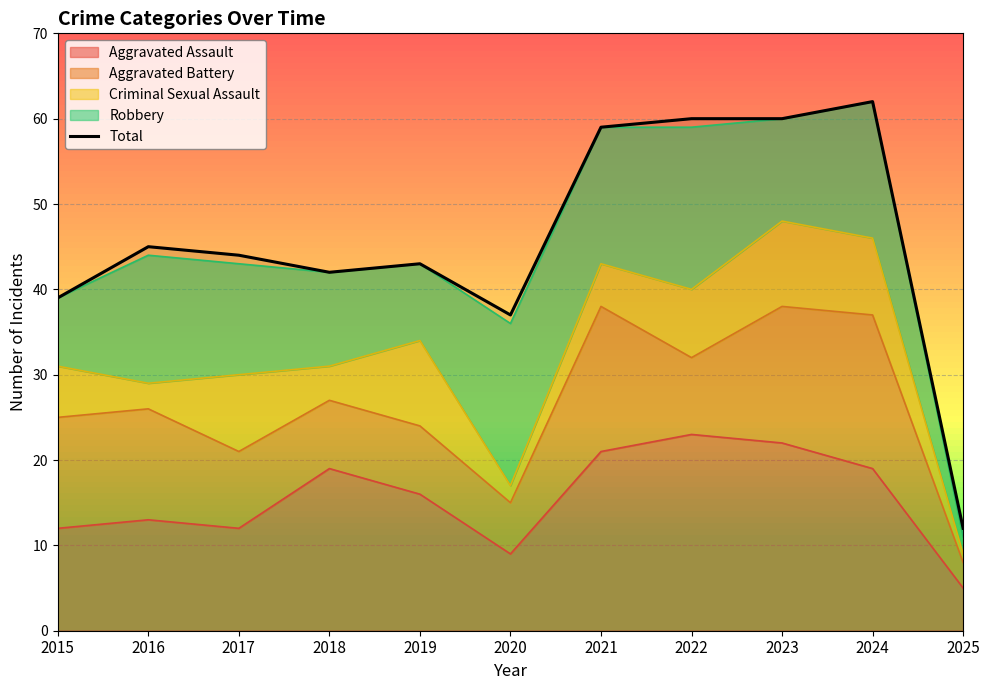

Does the chart display data point markers on the line(s)?

No